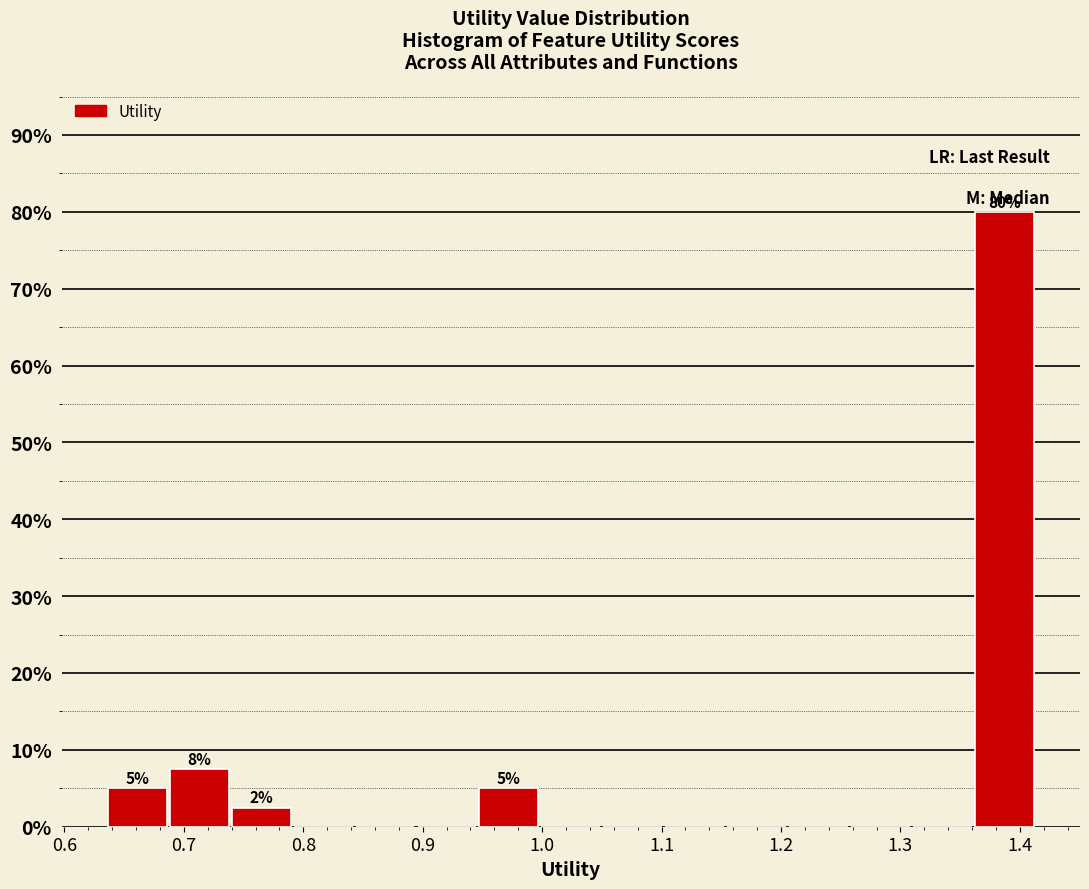

Over which range of the x-axis is the bar tallest?

1.36 to 1.41